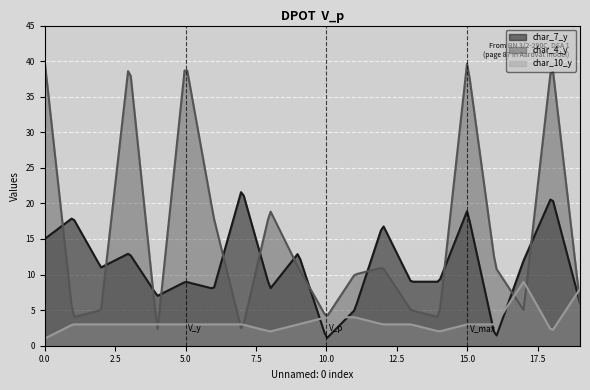

Which series ends up on top after the final intersection of char_10_y and char_4_y?

char_10_y